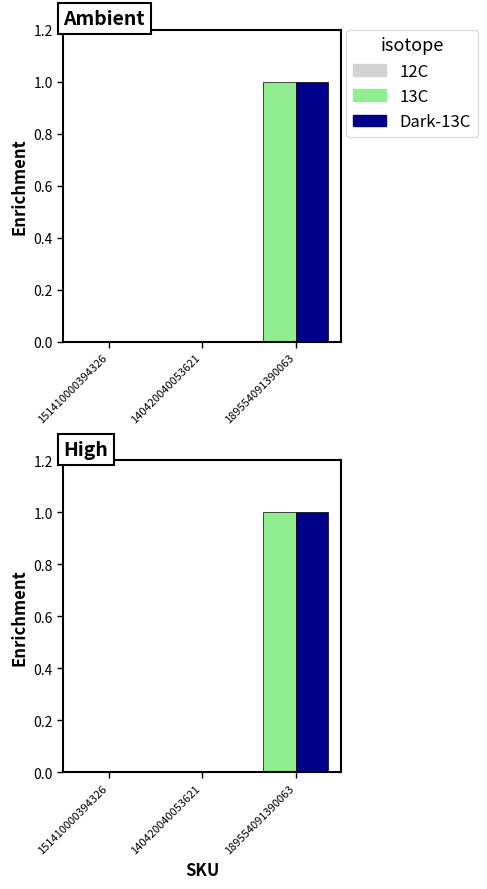

Reading right to left, transcribe all the data shown in this chart.

13C: 1	0	0
Dark-13C: 1	0	0